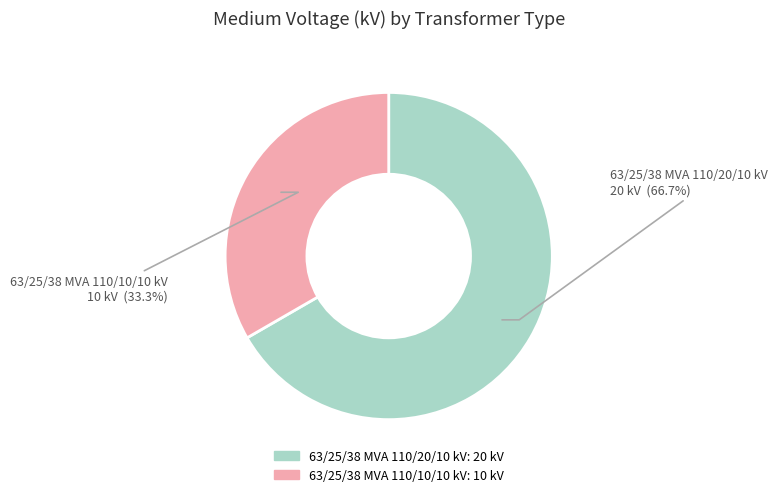

Approximately how many times larger is the value at 63/25/38 MVA 110/10/10 kV compared to 63/25/38 MVA 110/20/10 kV?

0.5